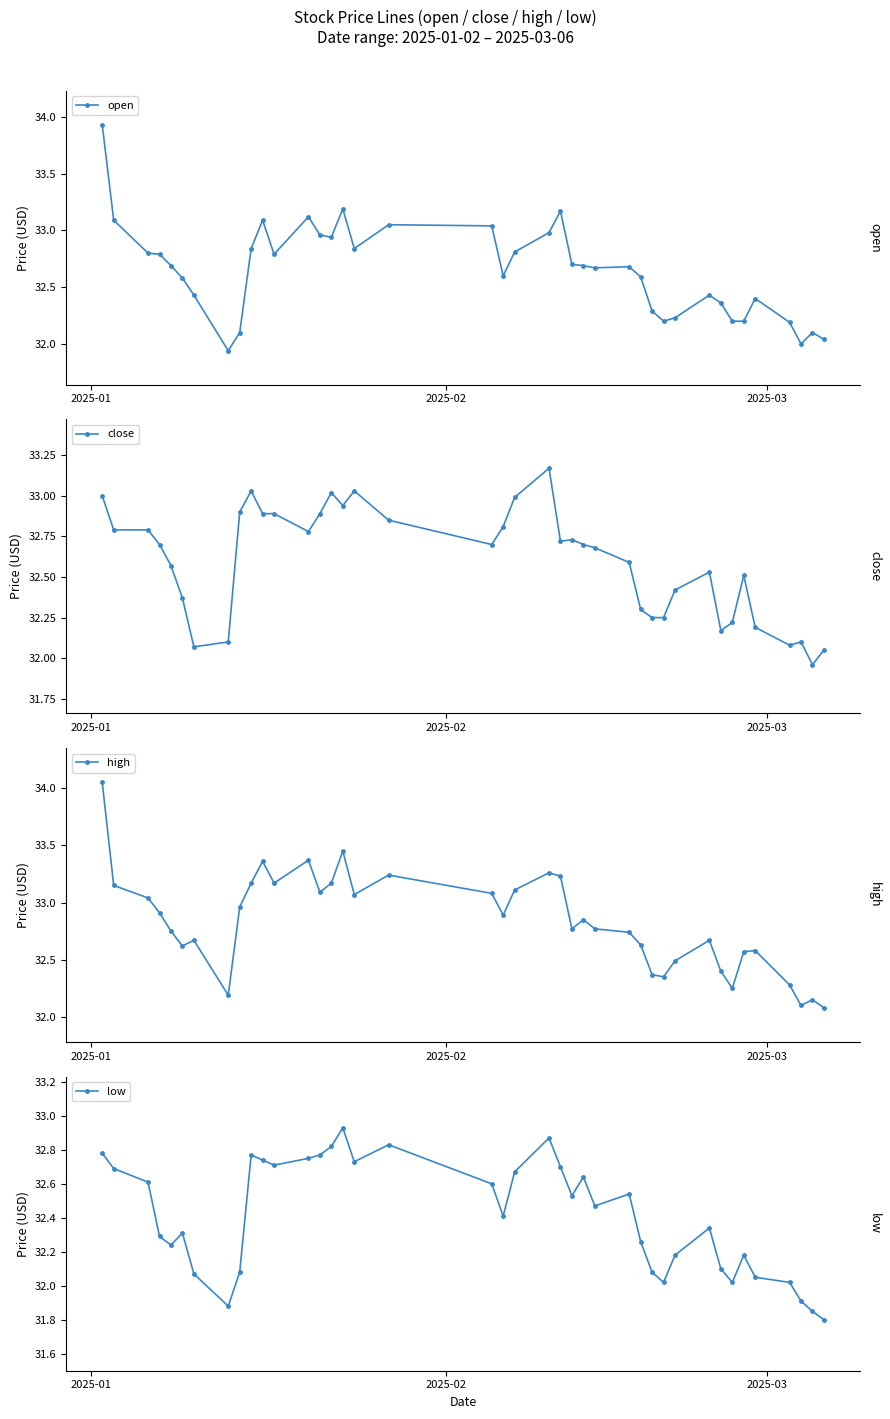

True or false: open has more than 1 interior local peaks.

True